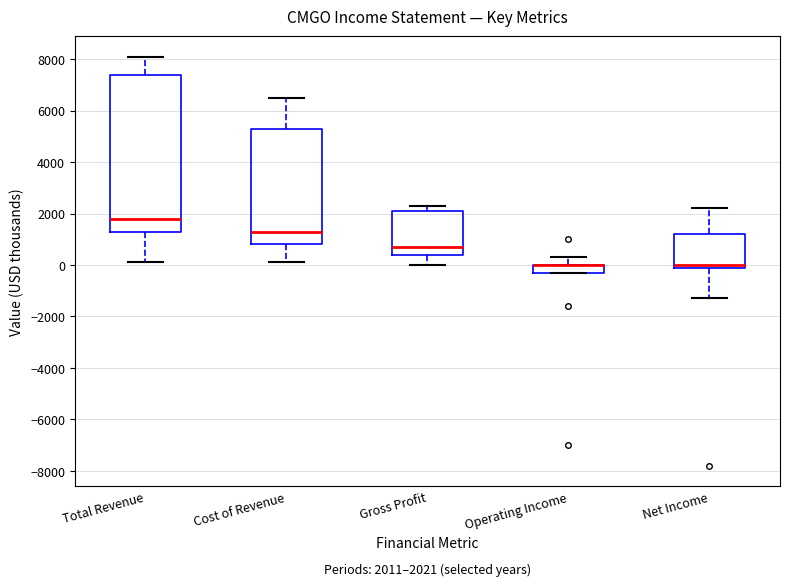

Which box is the tallest, from its lower edge to its upper edge?

Total Revenue